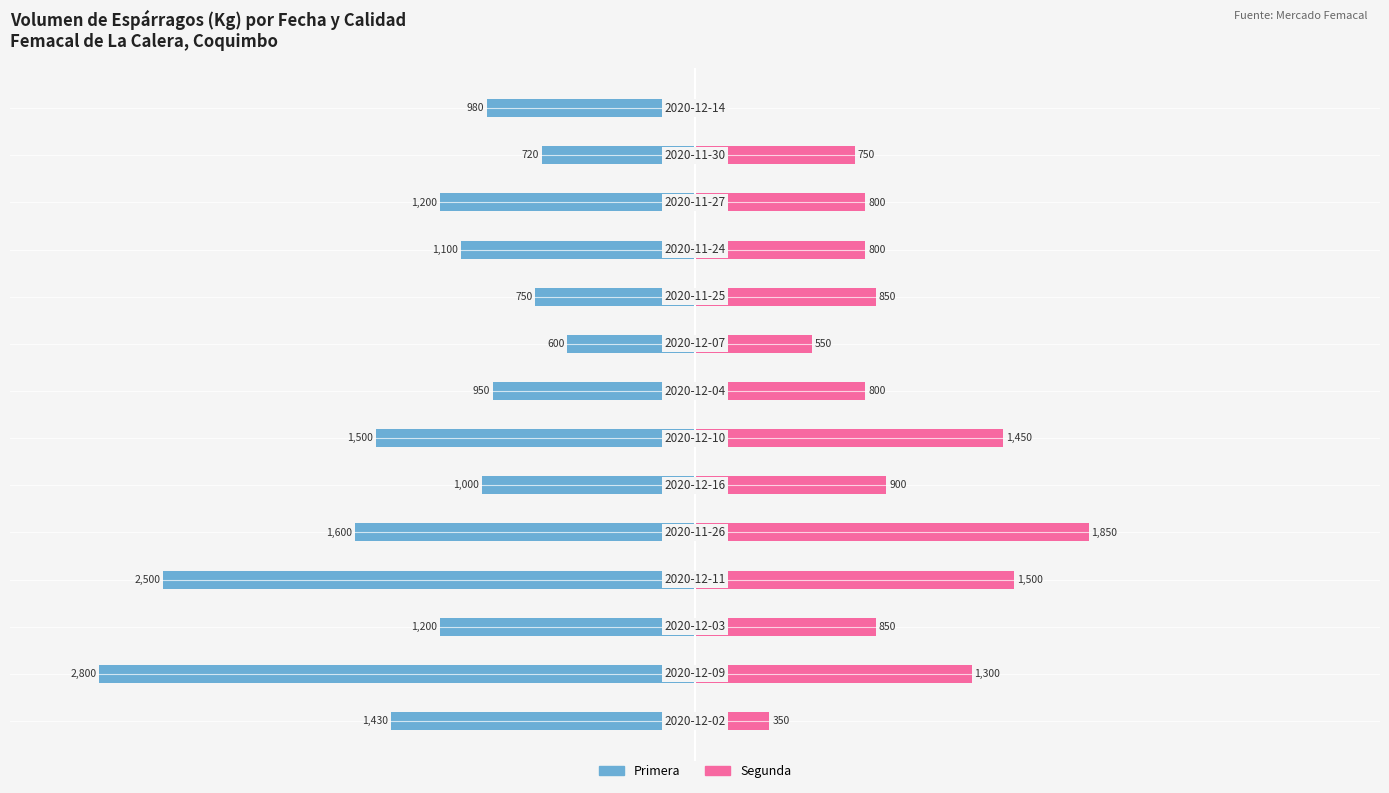

The Segunda series shows 7.2 at 11. True or false?

False